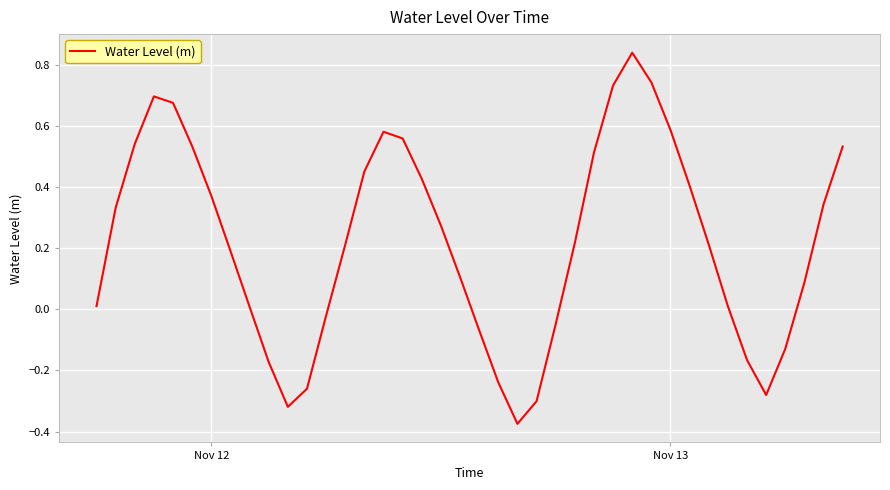

How many interior local peaks (higher than both neighbors) does the data have?

3